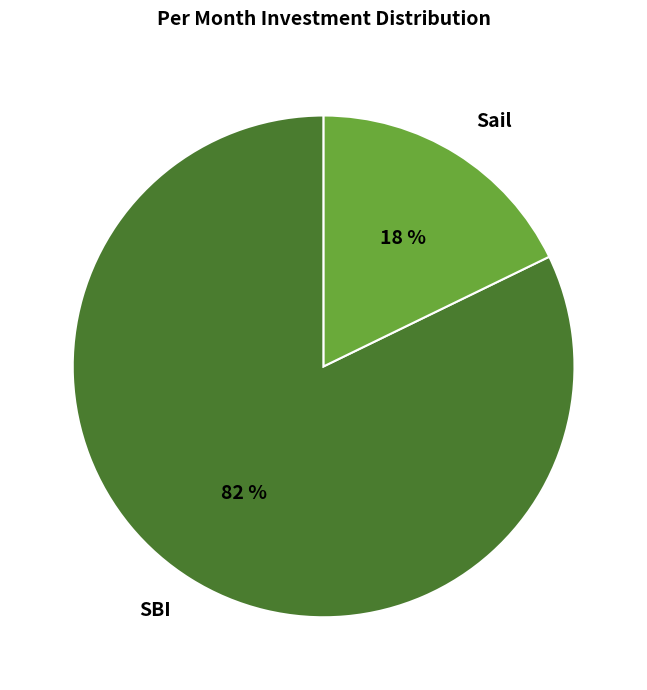

Rank the categories by value from lowest to highest.

Sail, SBI